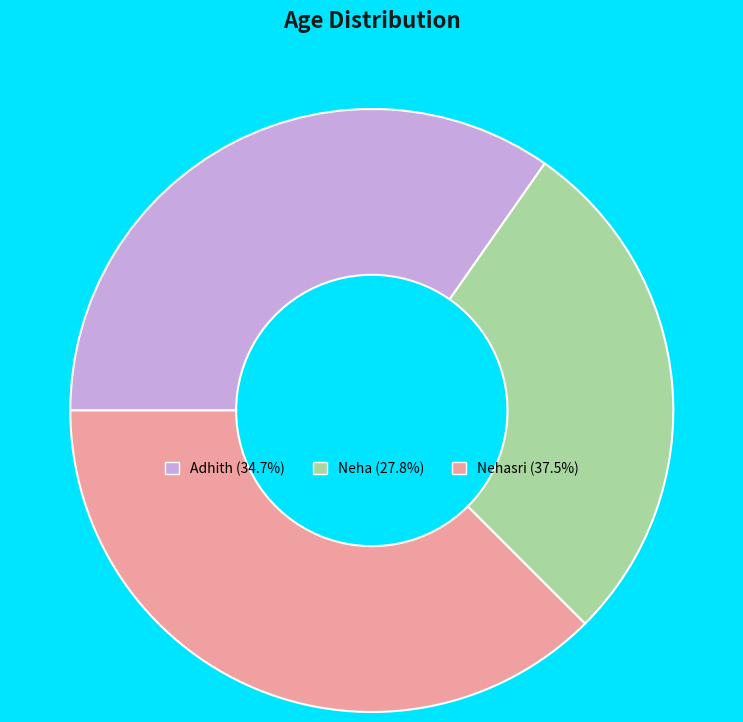

Do Nehasri (37.5%) and Neha (27.8%) together represent more than half of the pie?

Yes